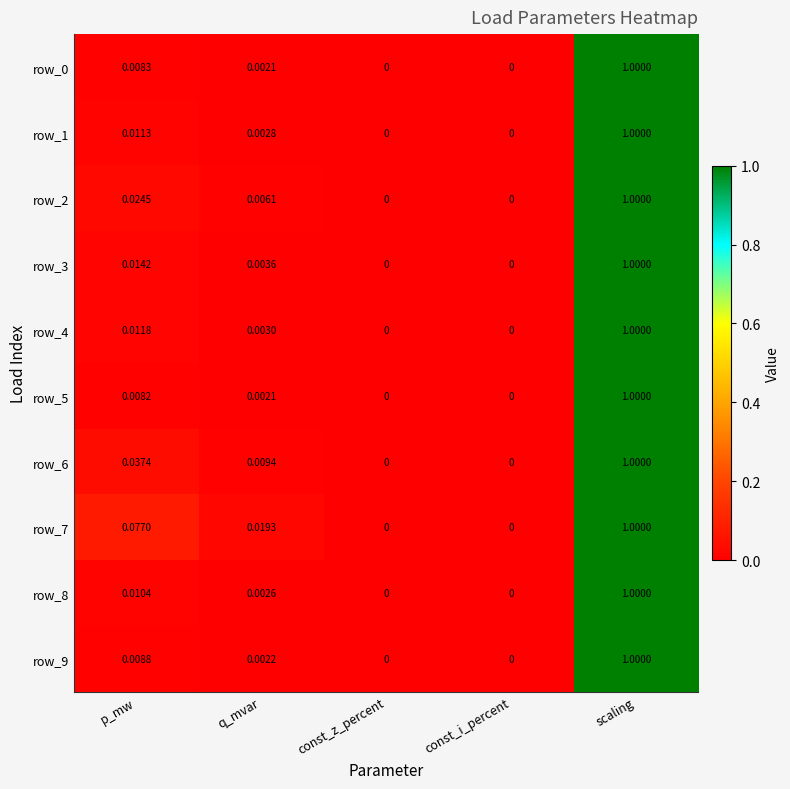

Which category has the highest value in the row_4 series?

scaling